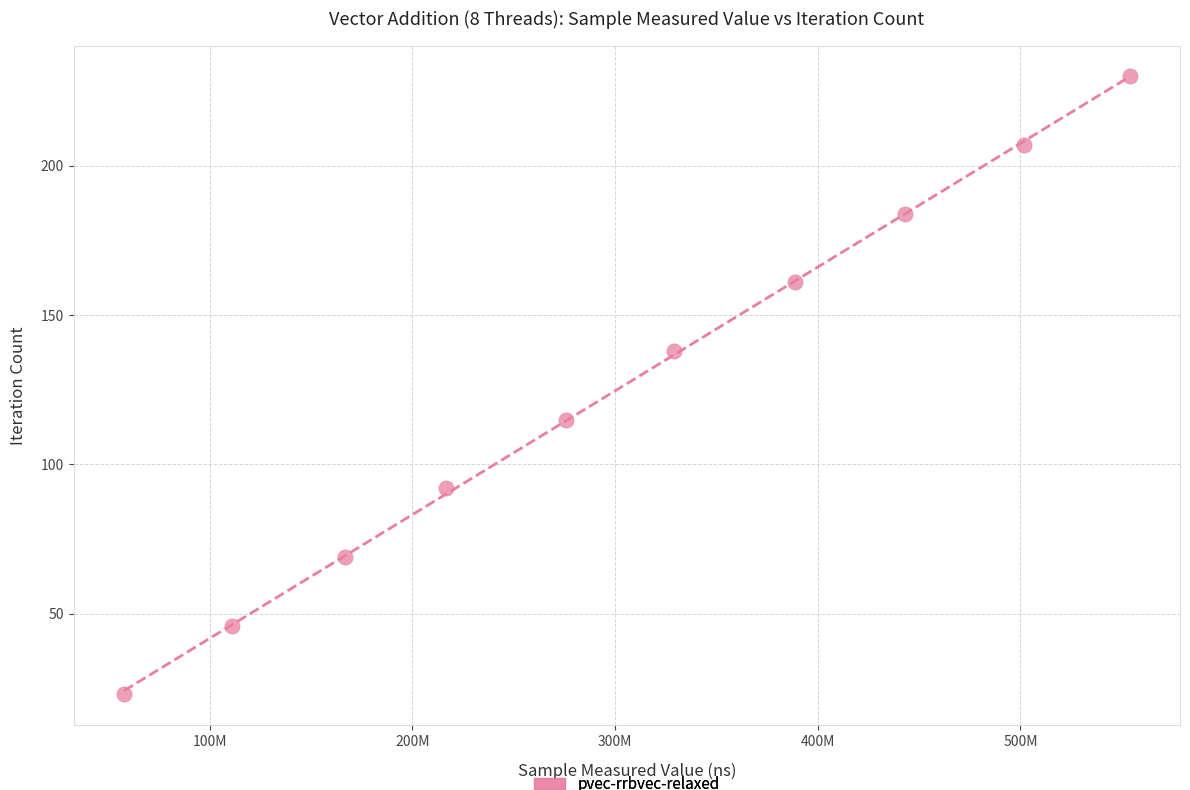

What is the average X value?

304446431